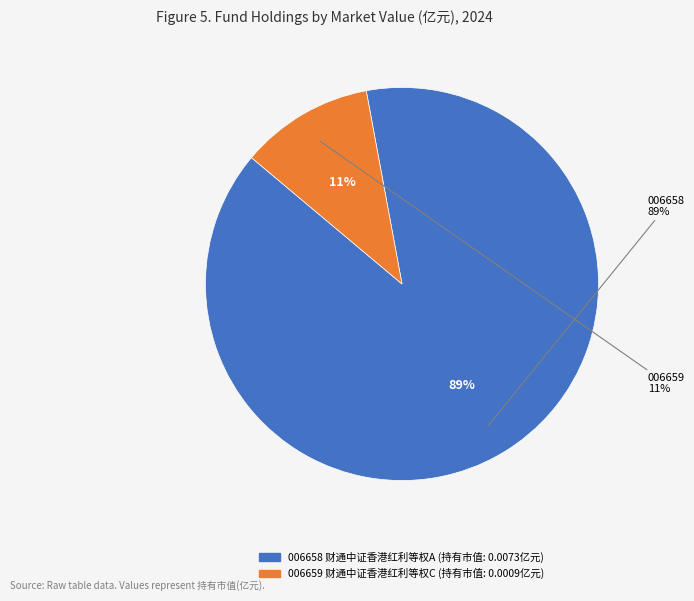

Which category has the biggest portion of the pie?

财通中证香港红利等权投资指数A